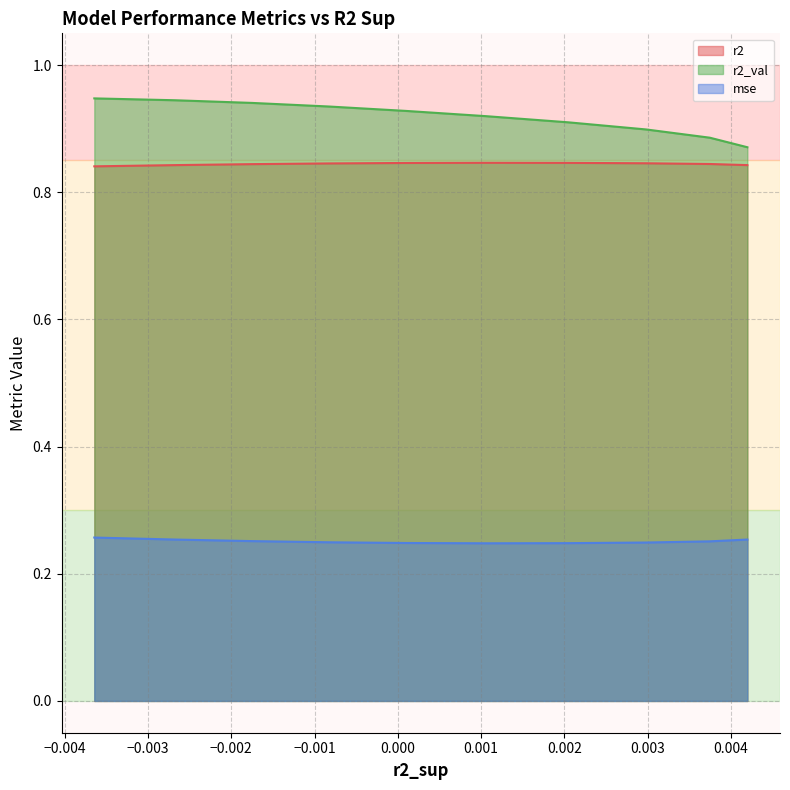

True or false: r2 and mse intersect in this chart.

False